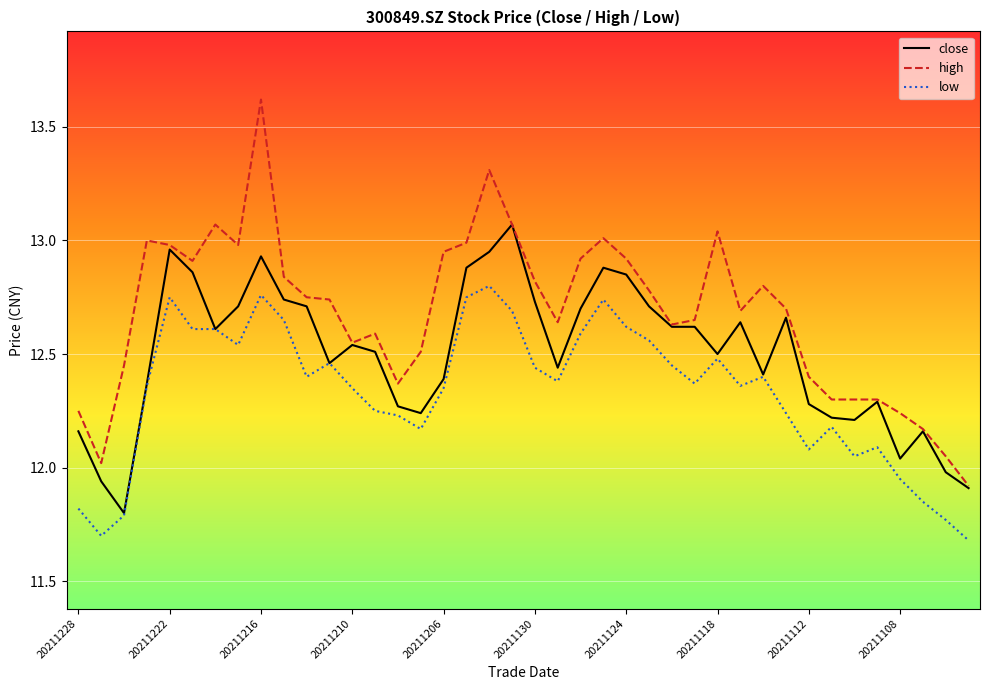

True or false: low and high intersect in this chart.

False